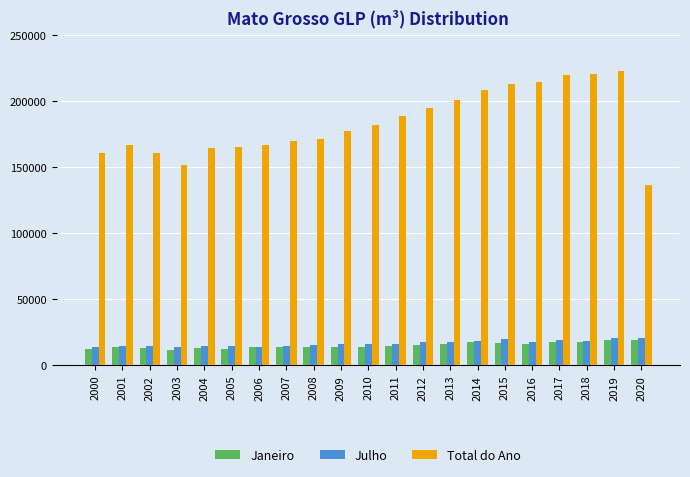

Rank the series at 2009 from lowest to highest value.

Janeiro, Julho, Total do Ano